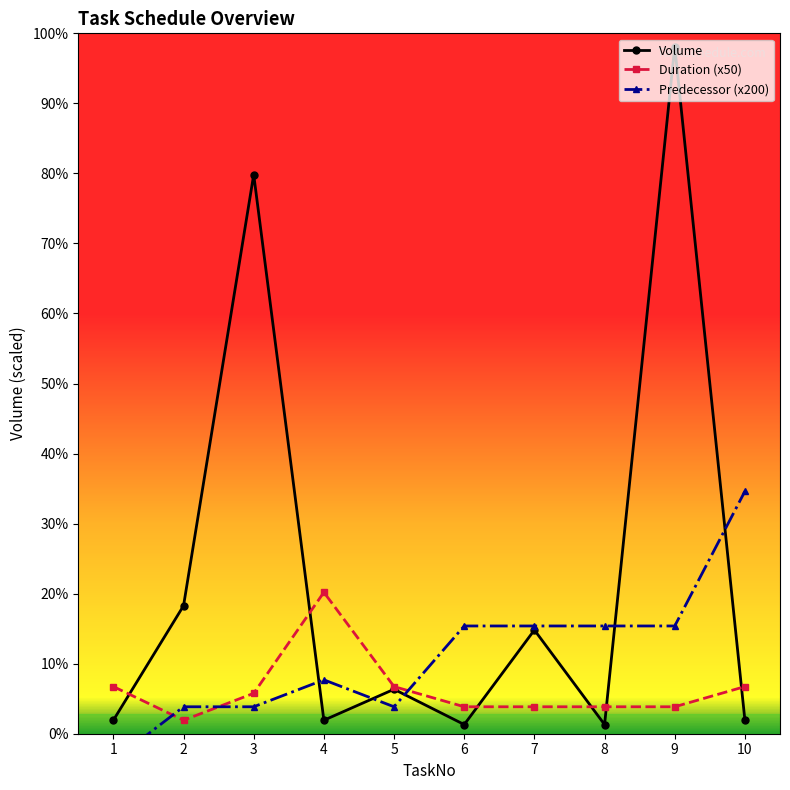

Rank the series at 8 from highest to lowest value.

Predecessor (x200), Duration (x50), Volume